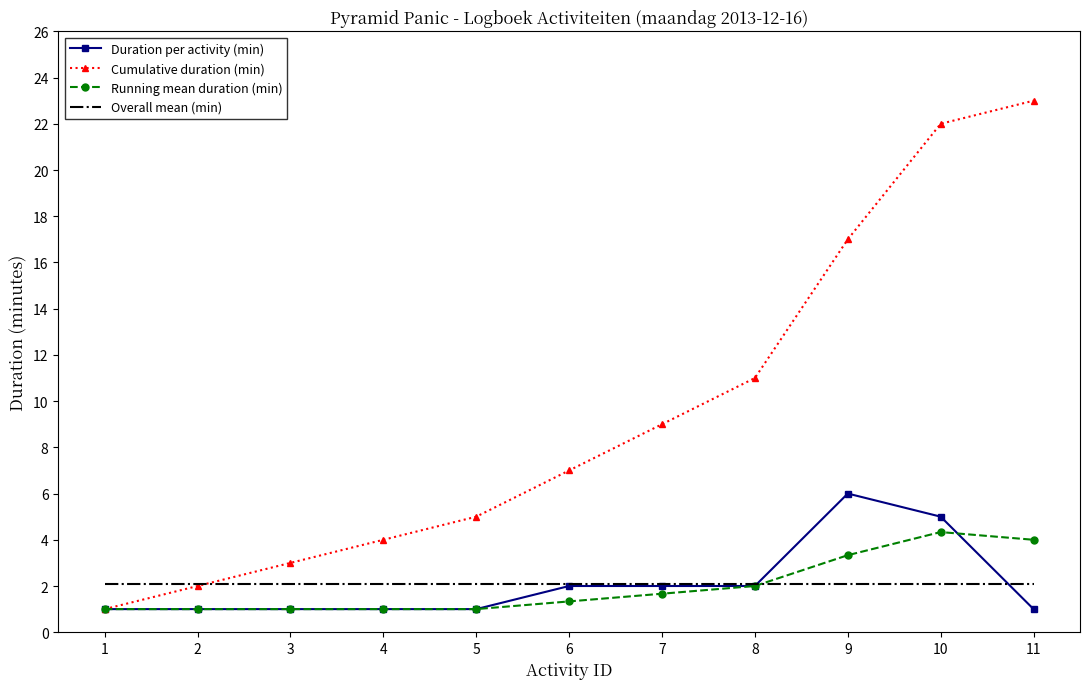

What is the average value of the Running mean duration (min) series?

2.0